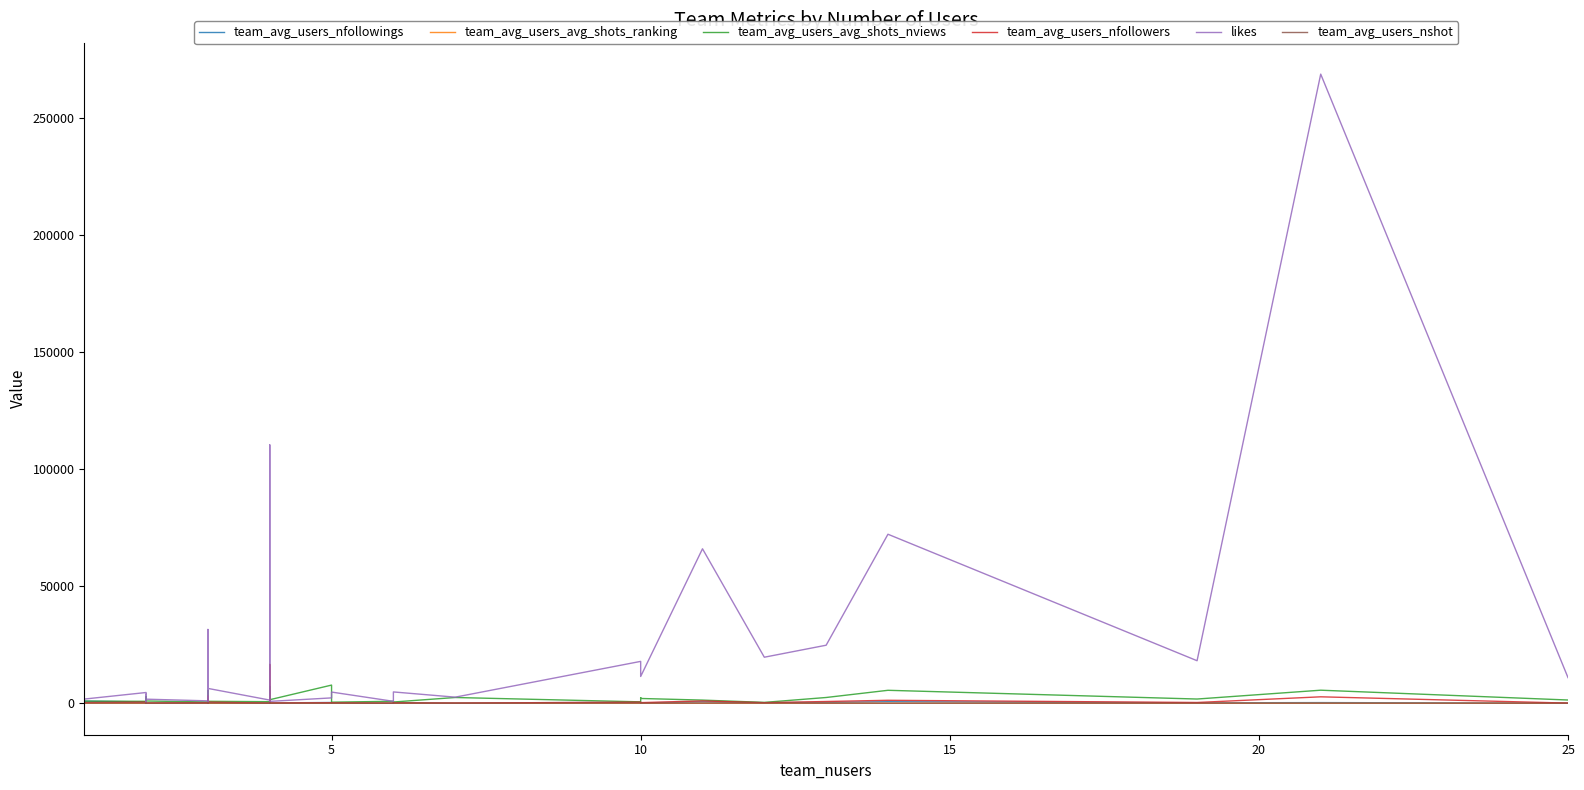

Is it true that team_avg_users_avg_shots_nviews equals 576.1 at 27?

False